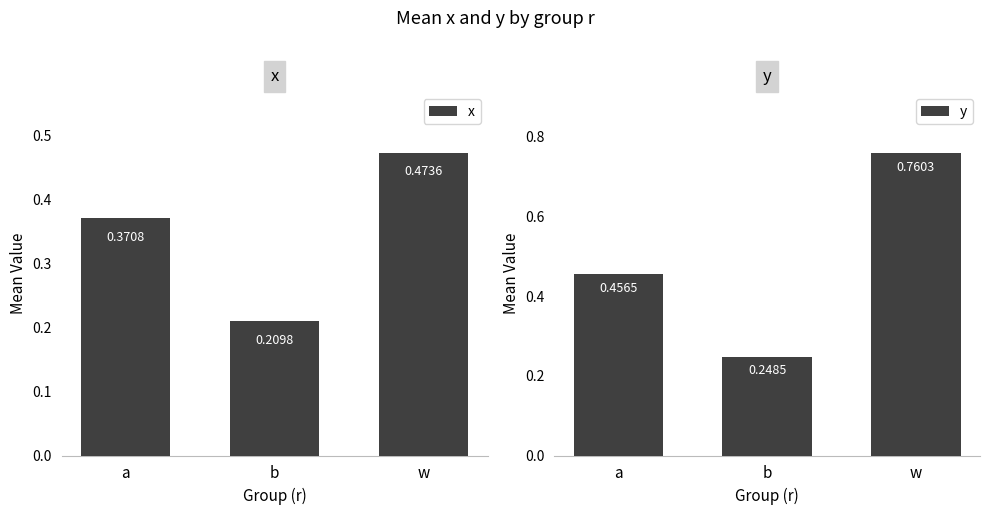

Rank the series at w from lowest to highest value.

x, y